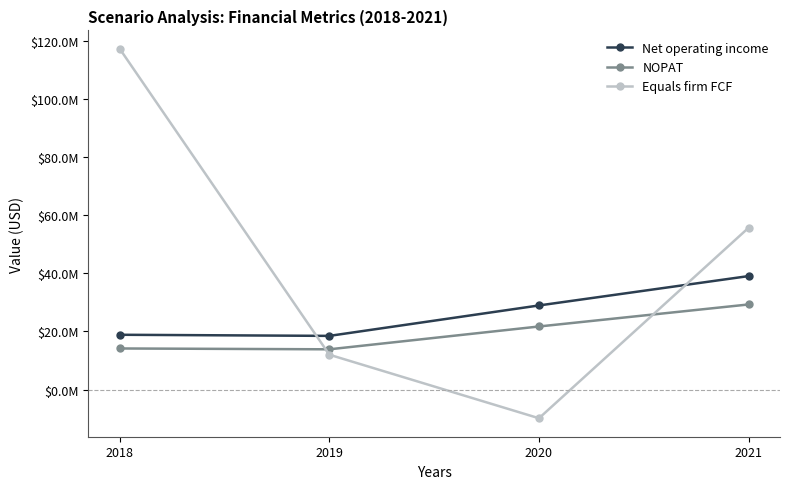

How many interior local valleys does the NOPAT series have?

1